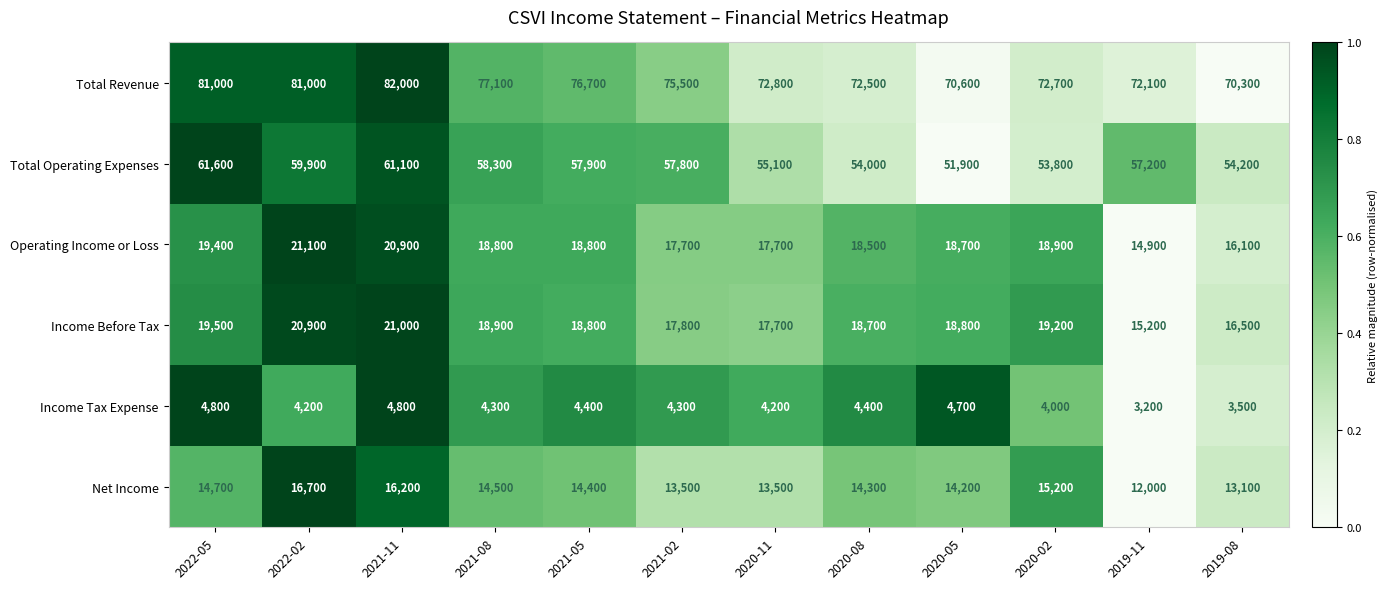

List the series in order of their peak value, lowest first.

Income Tax Expense, Net Income, Income Before Tax, Operating Income or Loss, Total Operating Expenses, Total Revenue